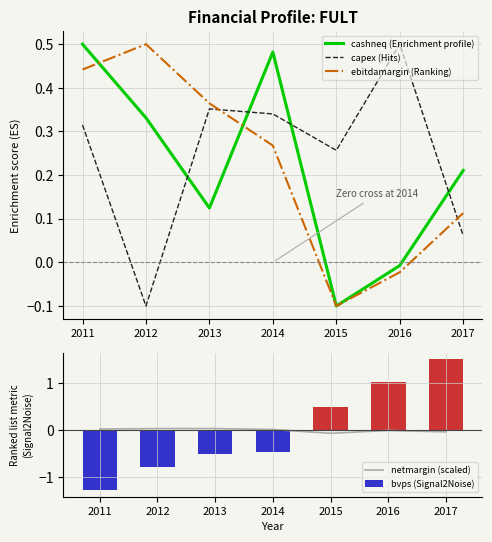

Which series has the largest total across all categories?

capex (Hits)